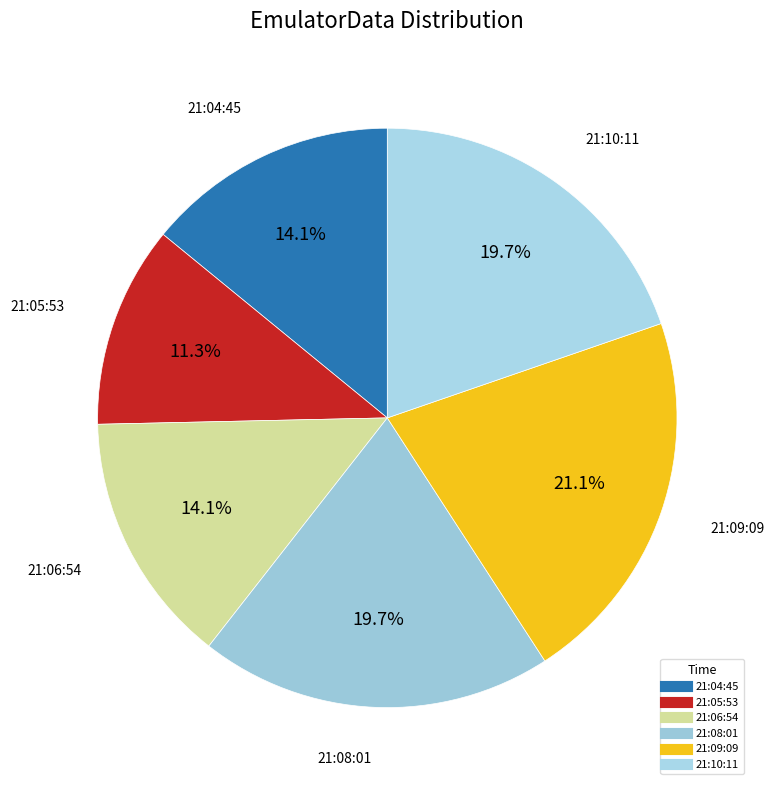

How many slices are in this pie chart?

6